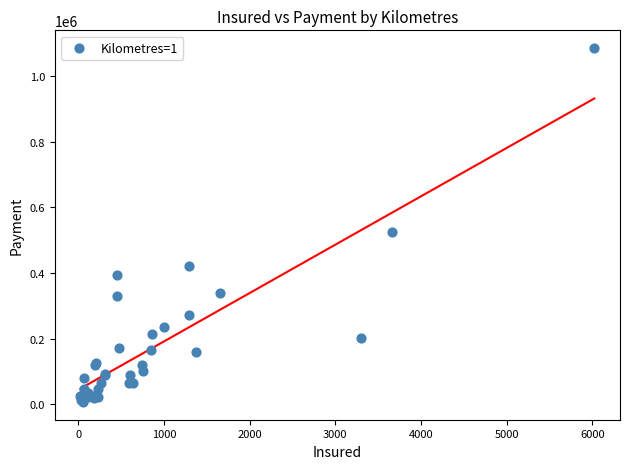

What Y value in the scatter plot is closest to 546377?

524316